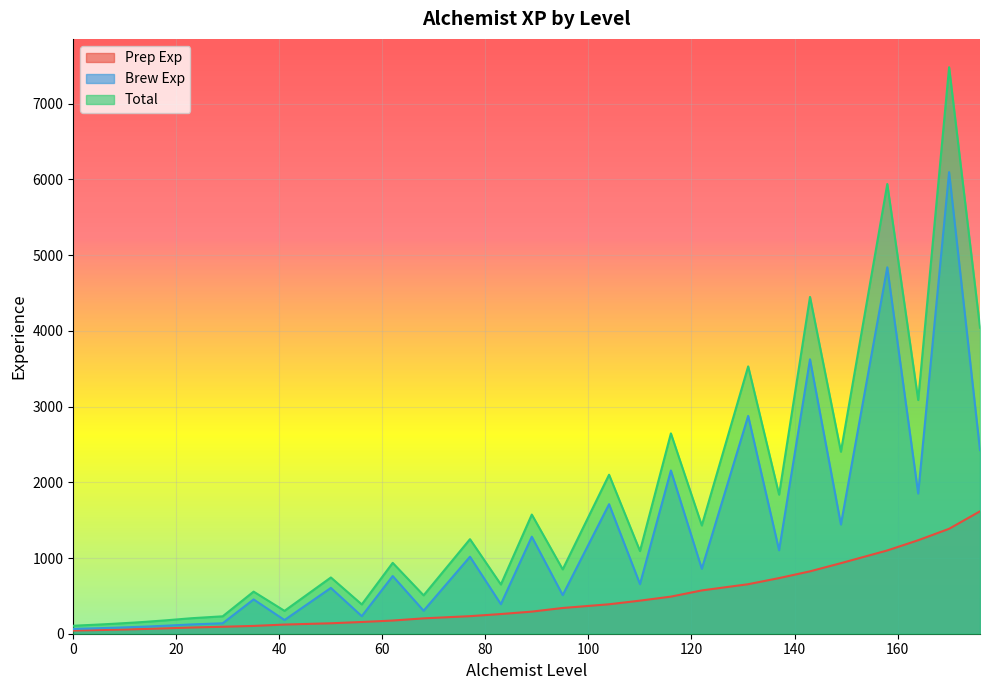

Is it true that Prep Exp equals 387 at 89?

False